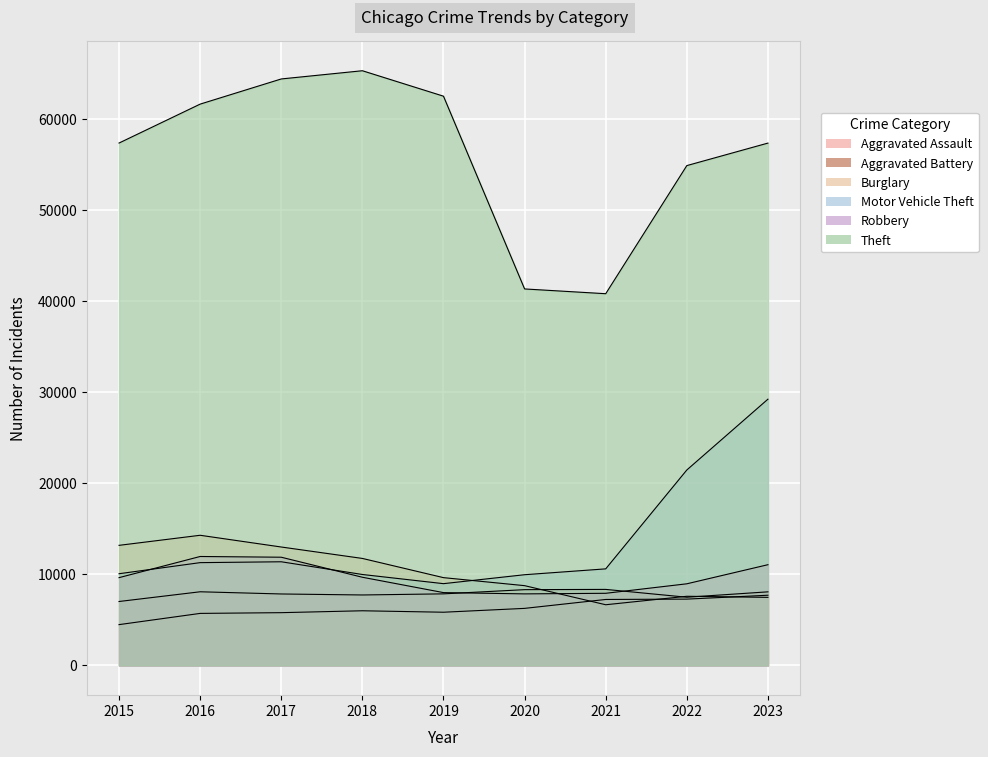

Which has a higher value, 2017 or 2016?

2017